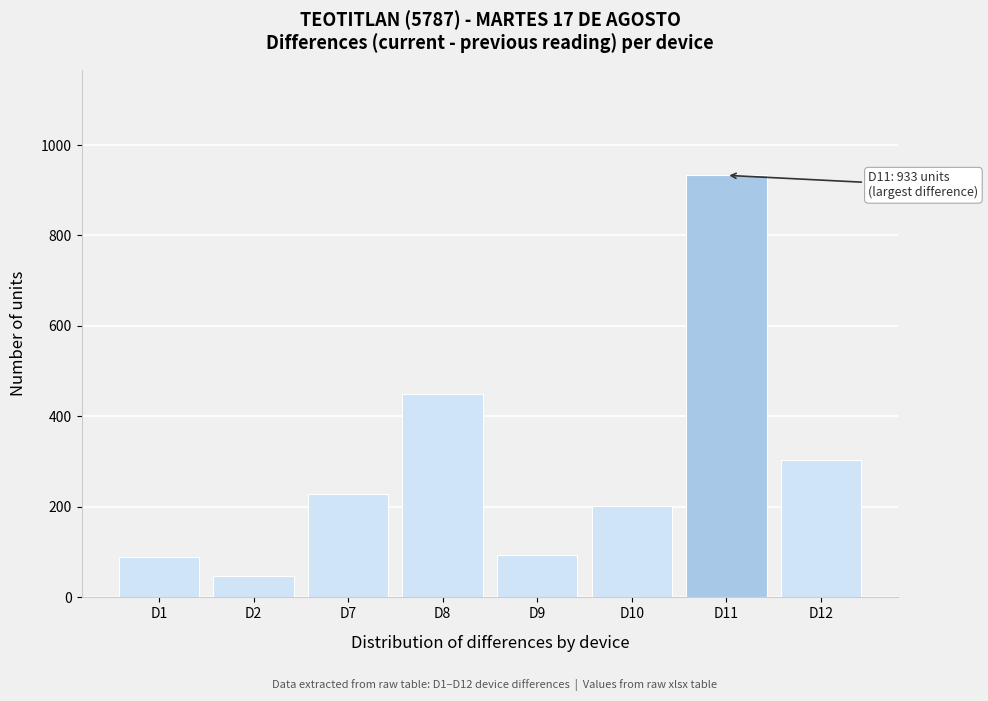

Which label corresponds to the smallest value in the chart?

D2